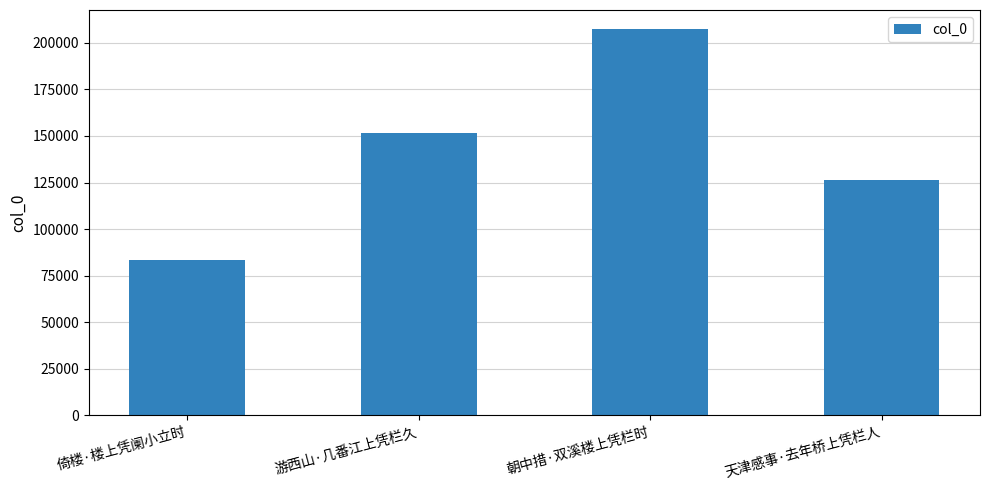

What is the value of the 1st bar from the left?

83194